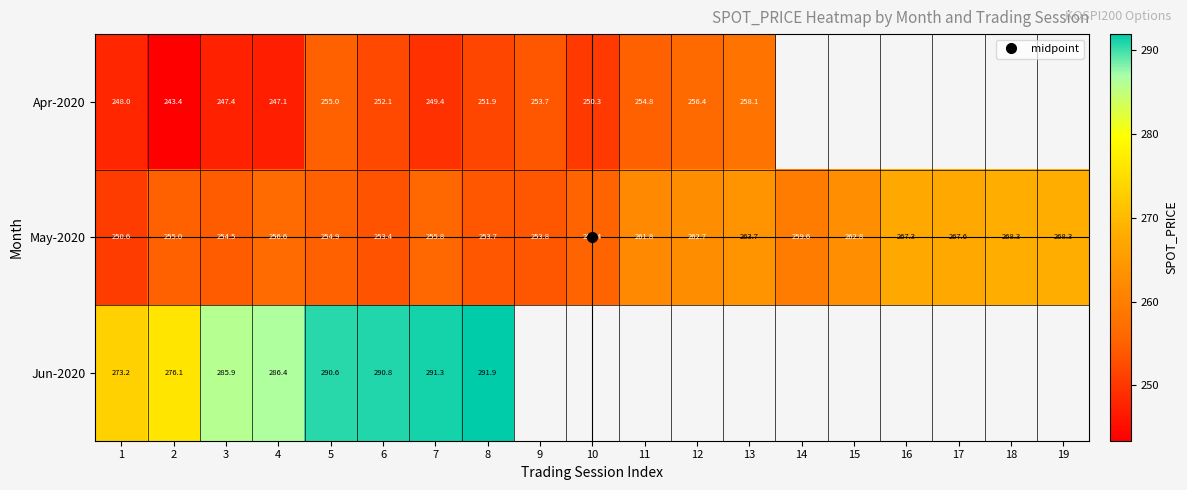

At which category is the sum across all series the highest?

5